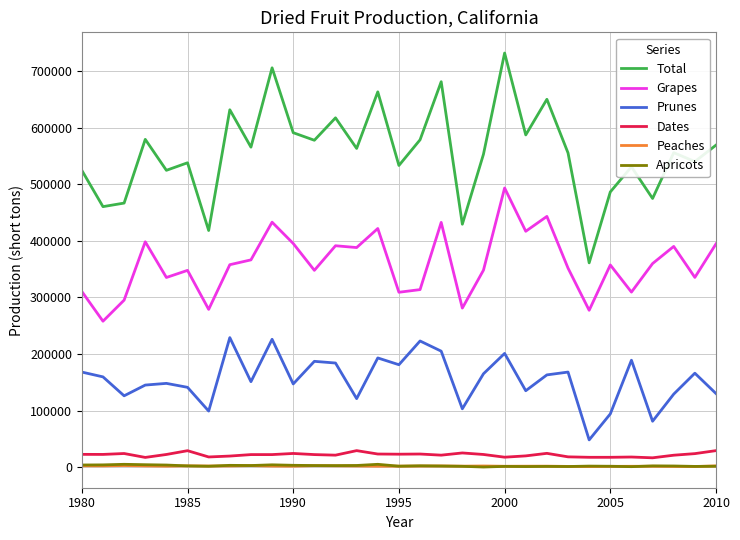

What is the maximum value for Dates?

29000